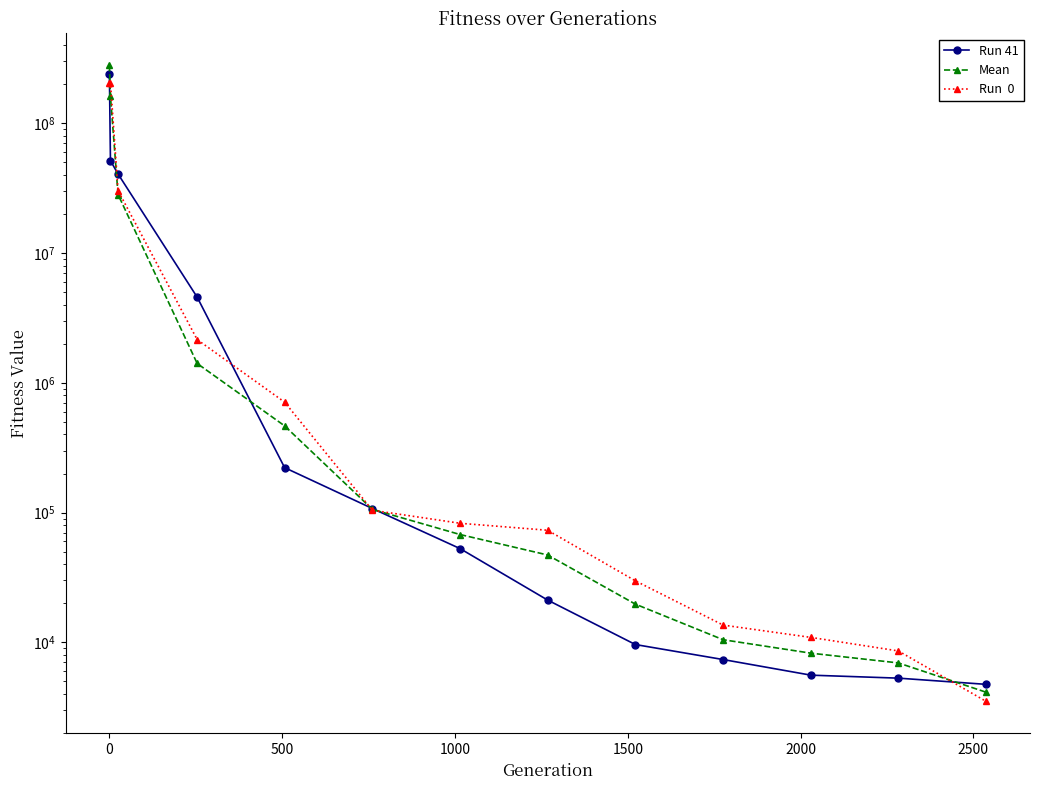

The value of Run  0 at 8 is 51958.8. True or false?

False